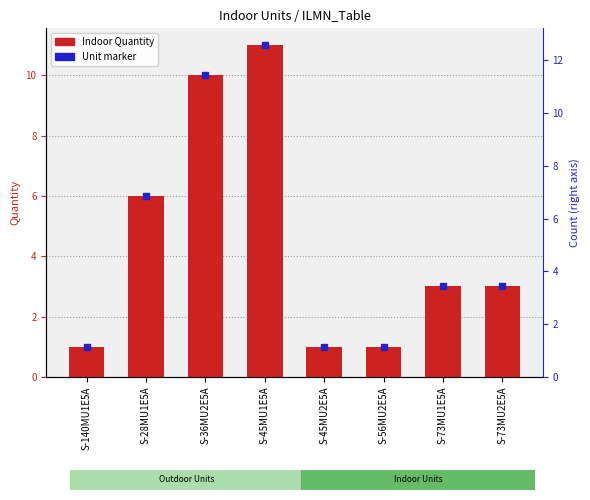

Count the values in the range 1 to 10.

7